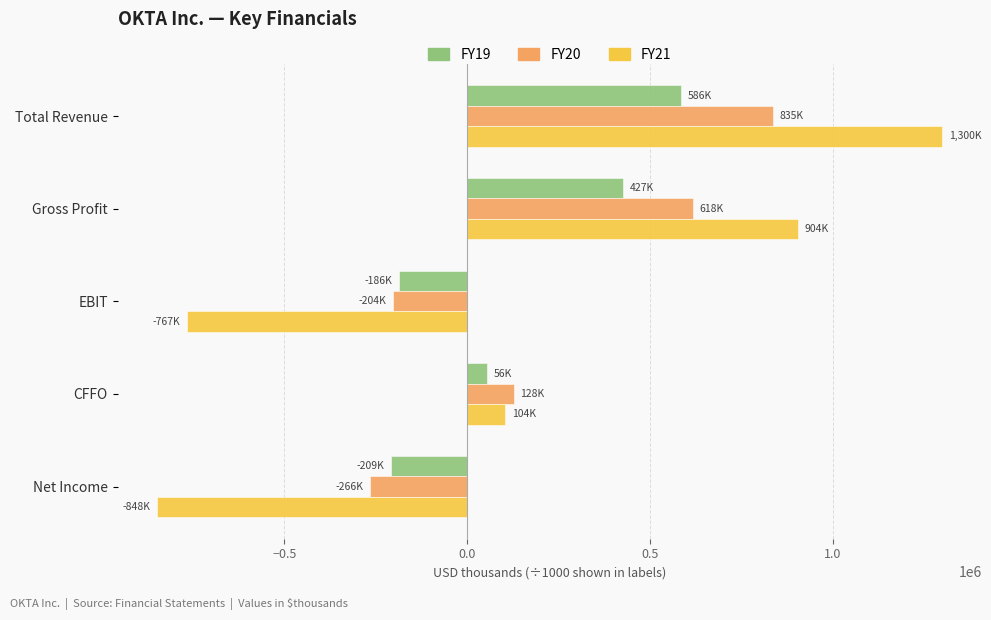

What is the greatest value displayed?

1300201